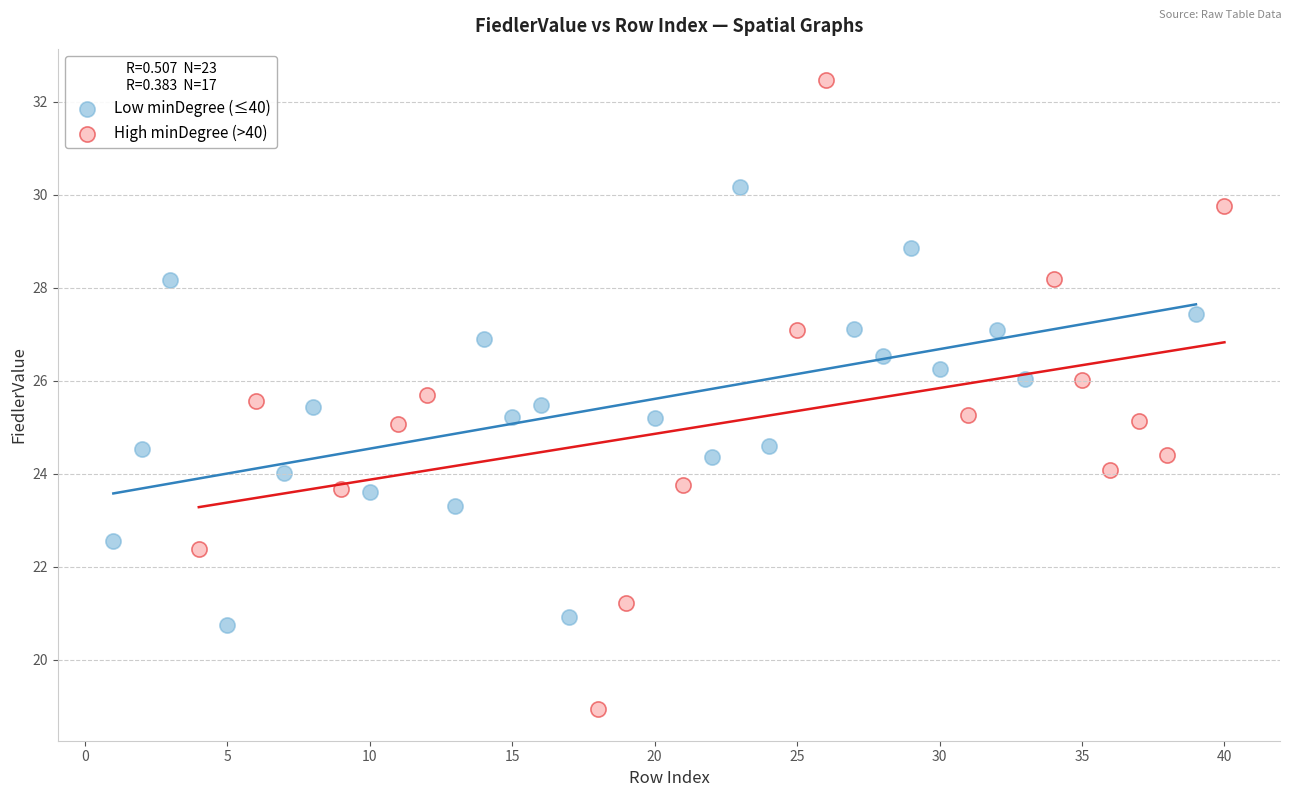

Which series has the widest spread of Y values?

High minDegree (>40)